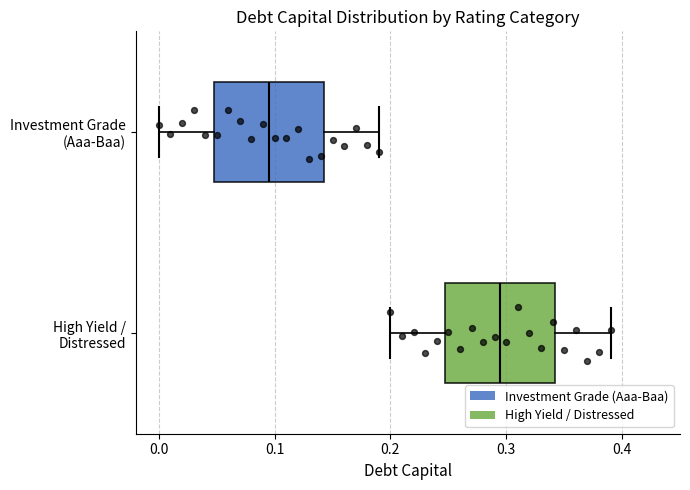

Where does the left whisker of the box for High Yield / Distressed end on the x-axis? The values are not printed on the chart, so give them approximately, as read against the axis.

0.20